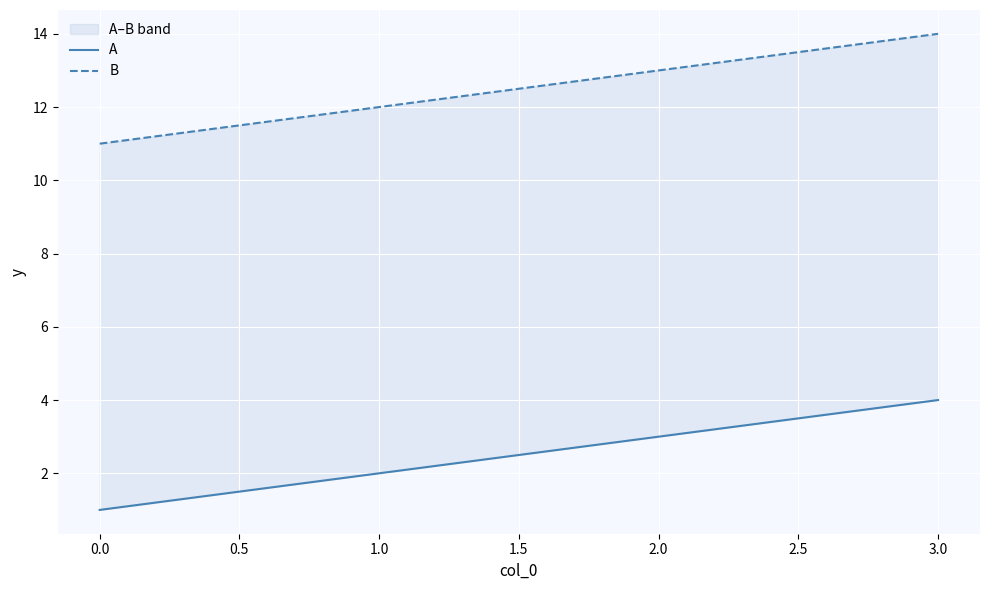

How many series are shown in this chart?

2